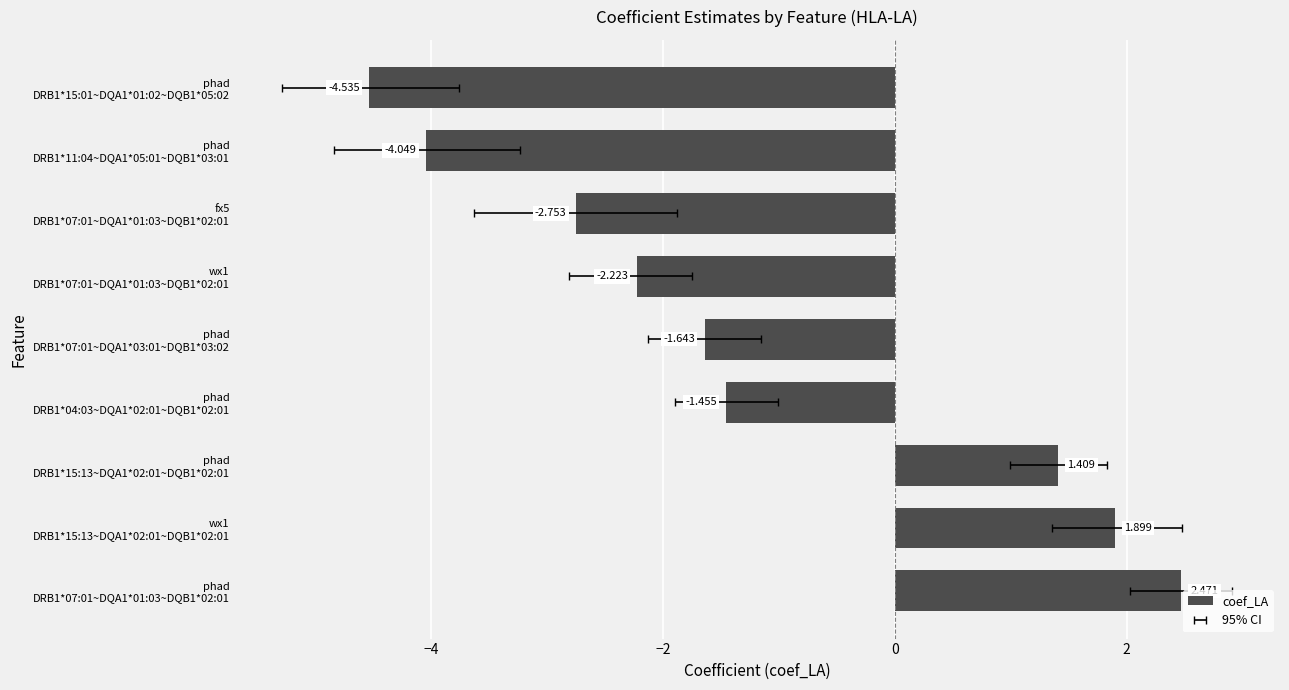

How many data points are above -1?

3